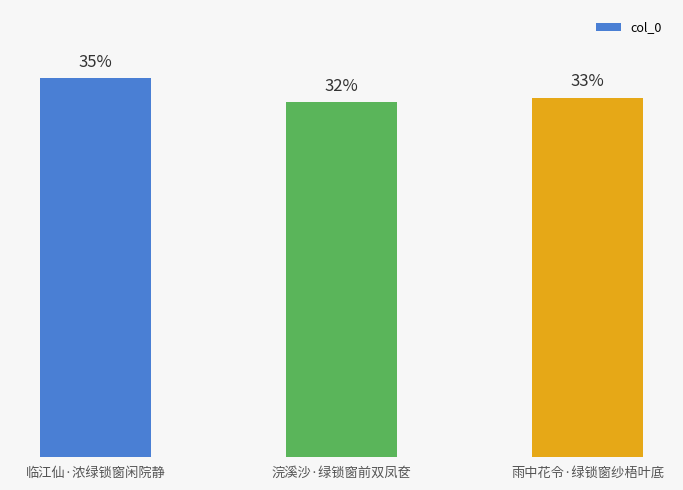

Does the chart contain any negative values?

No